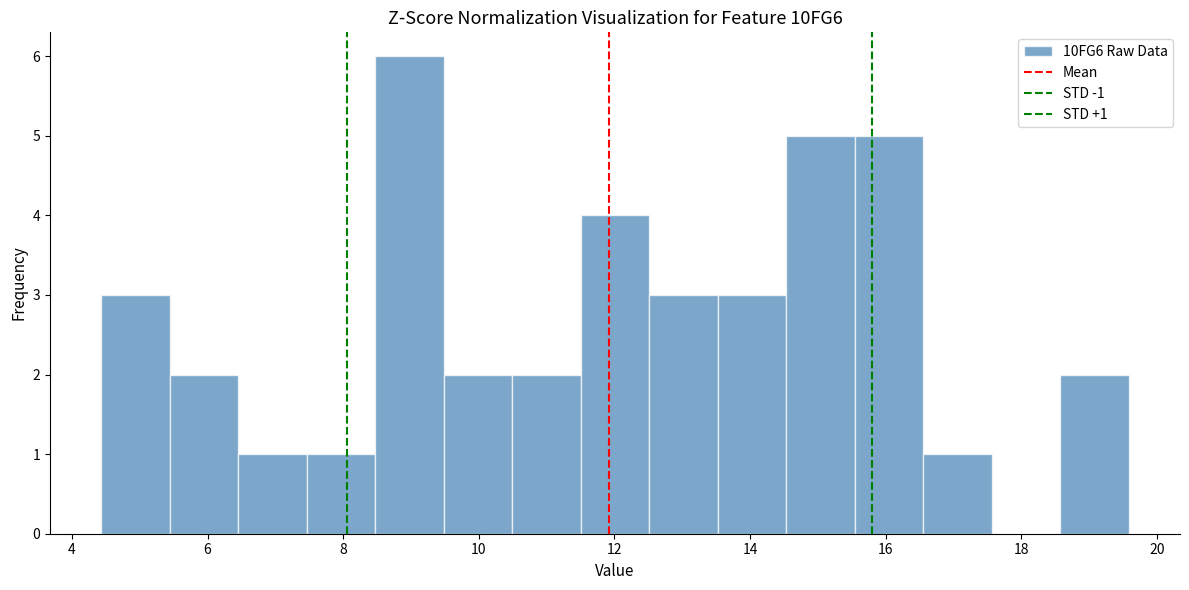

Which range on the x-axis has the tallest bar?

8.4 to 9.4